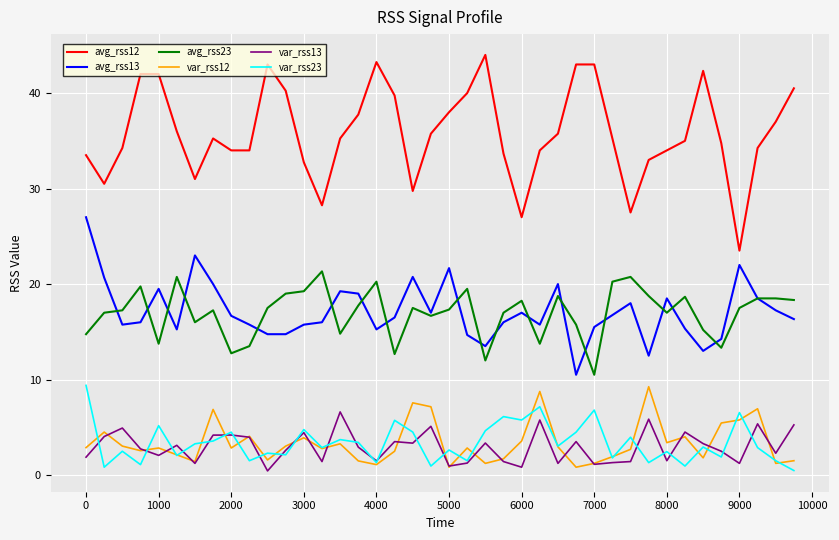

True or false: var_rss13 and avg_rss12 intersect in this chart.

False